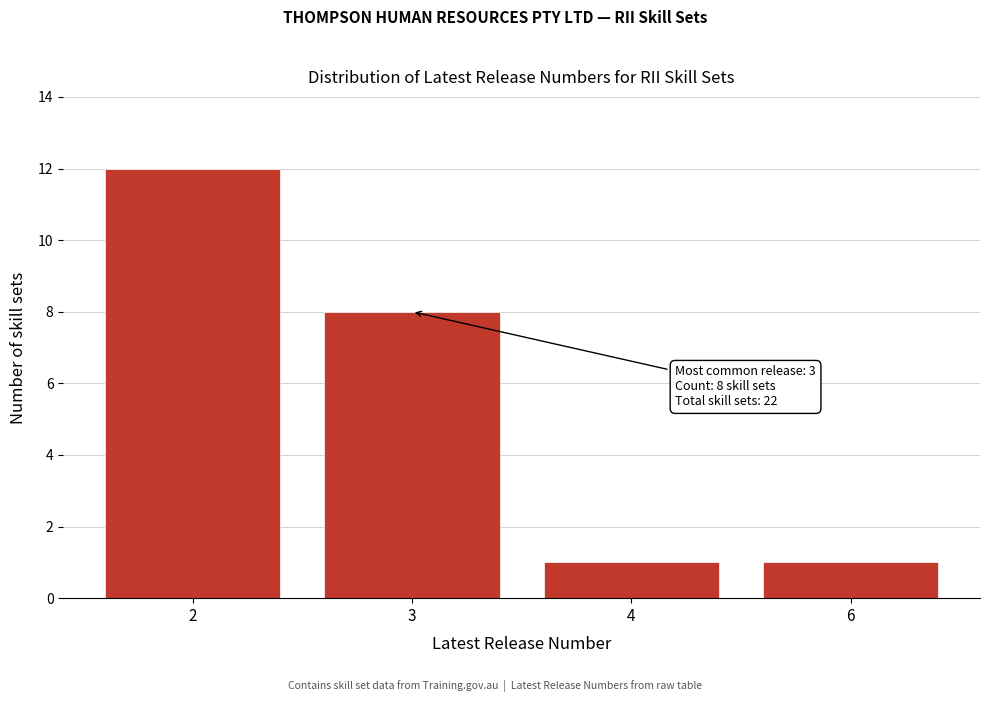

Reading left to right, what are all the values shown in this chart?

2=12	3=8	4=1	6=1